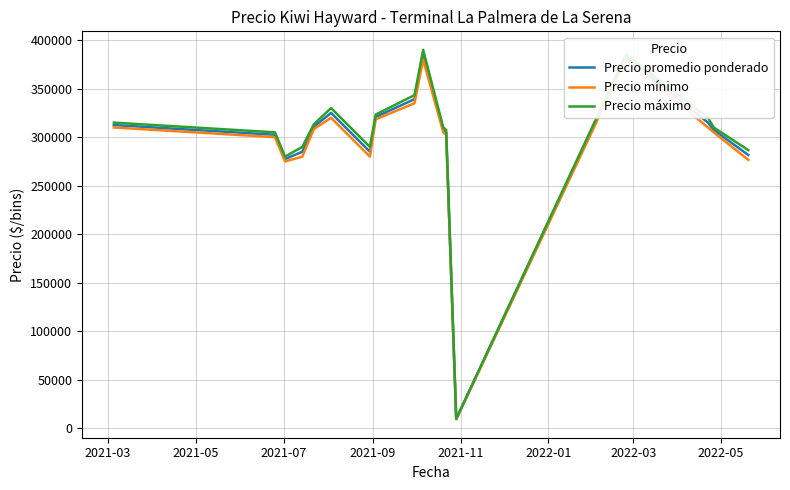

In Precio promedio ponderado, how many points are lower than both neighbors (excluding endpoints)?

3